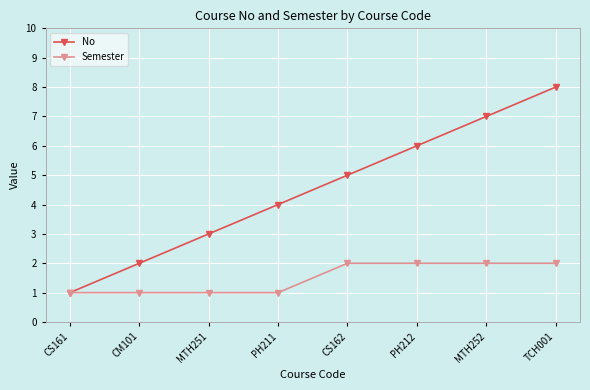

What is the total value across all series at MTH252?

9